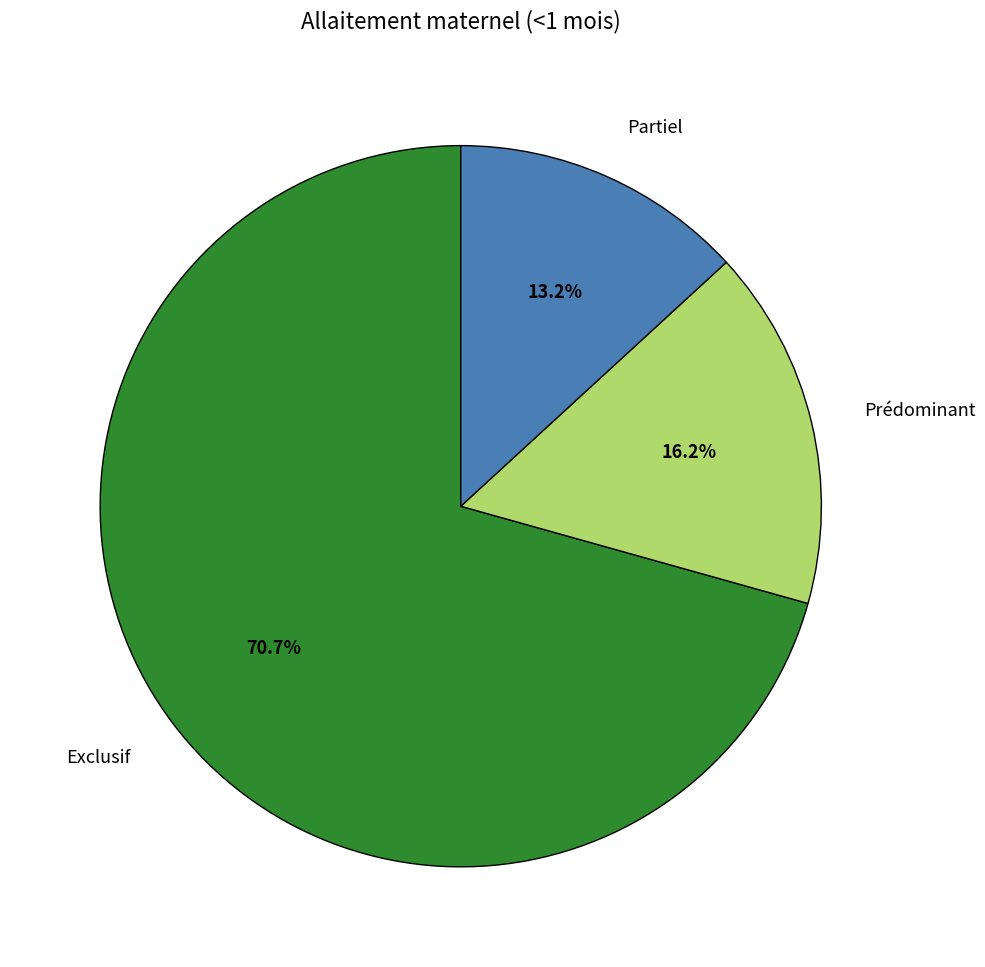

Do Partiel and Exclusif together represent more than half of the pie?

Yes